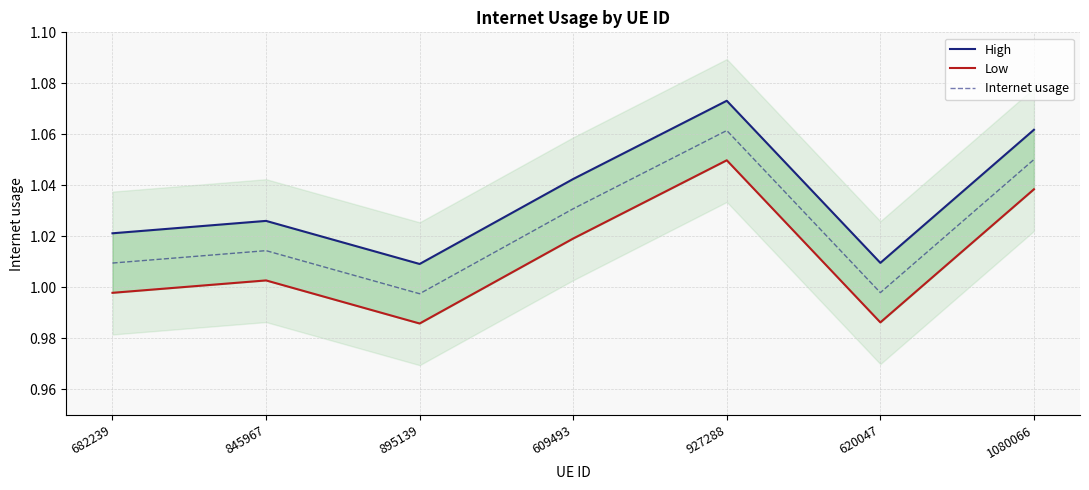

What is the total value across all series at 895139?

3.0